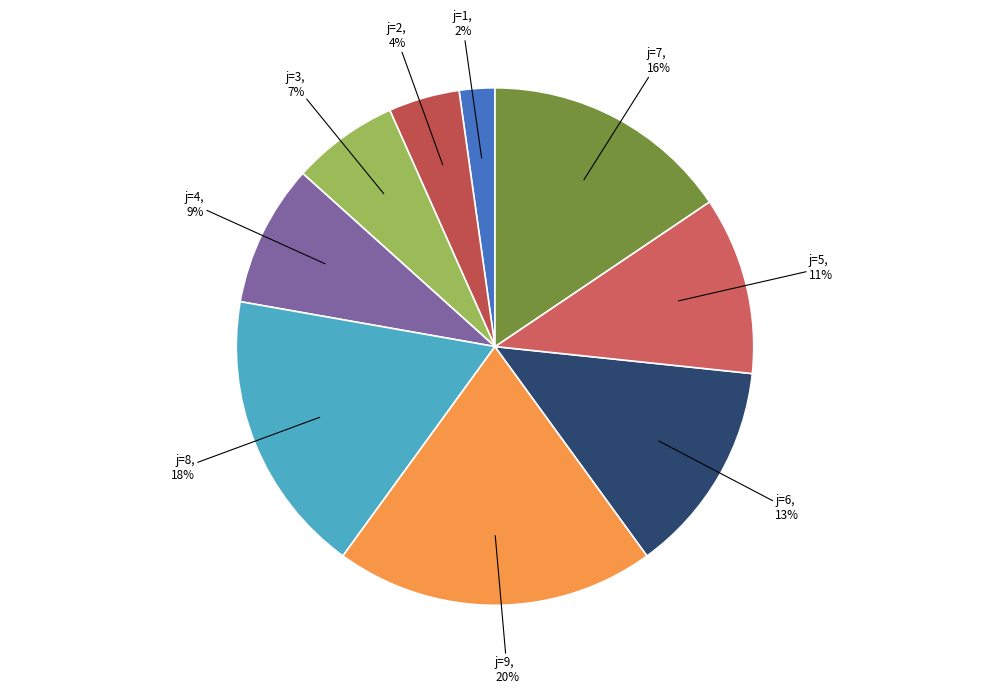

Do j=1, 2% and j=9, 20% together represent more than half of the pie?

No